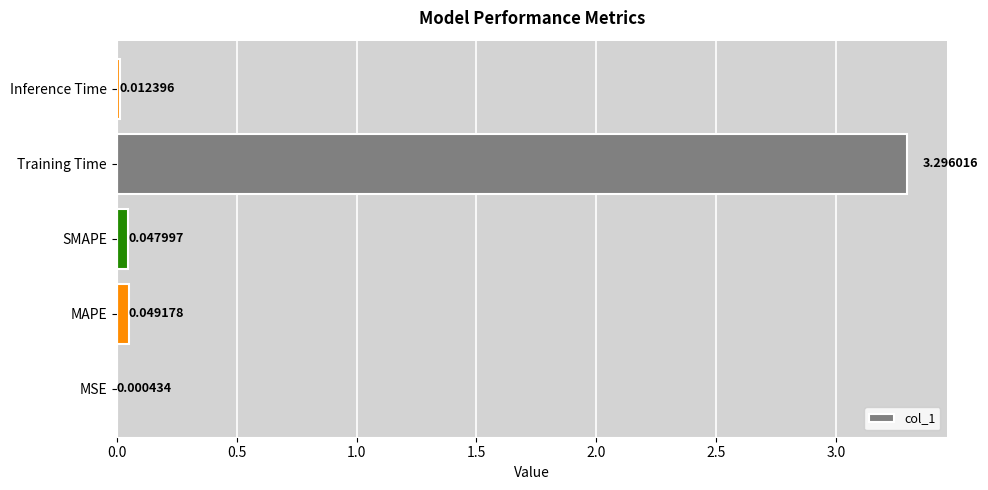

Between Training Time and MSE, which is larger?

Training Time